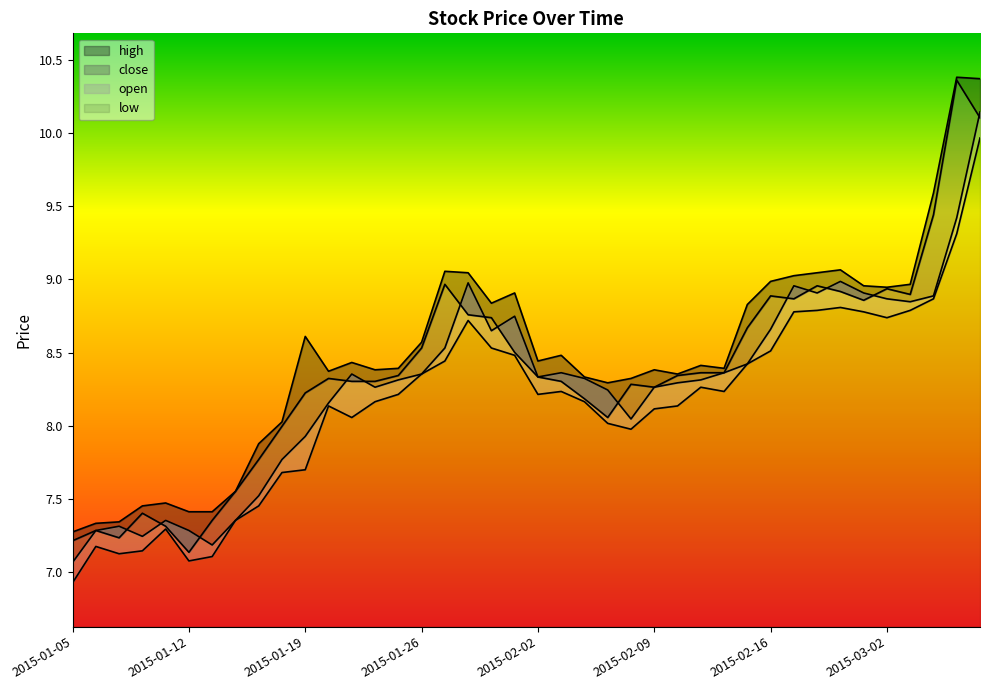

True or false: low has more than 2 interior local peaks.

True